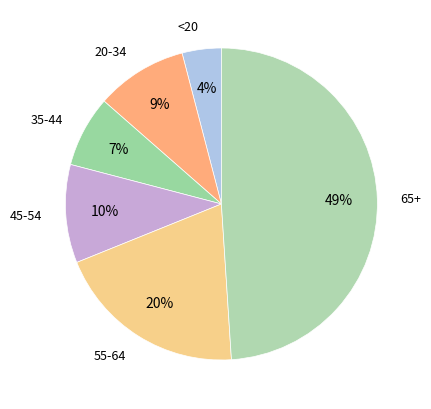

Between 35-44 and 20-34, which is larger?

20-34